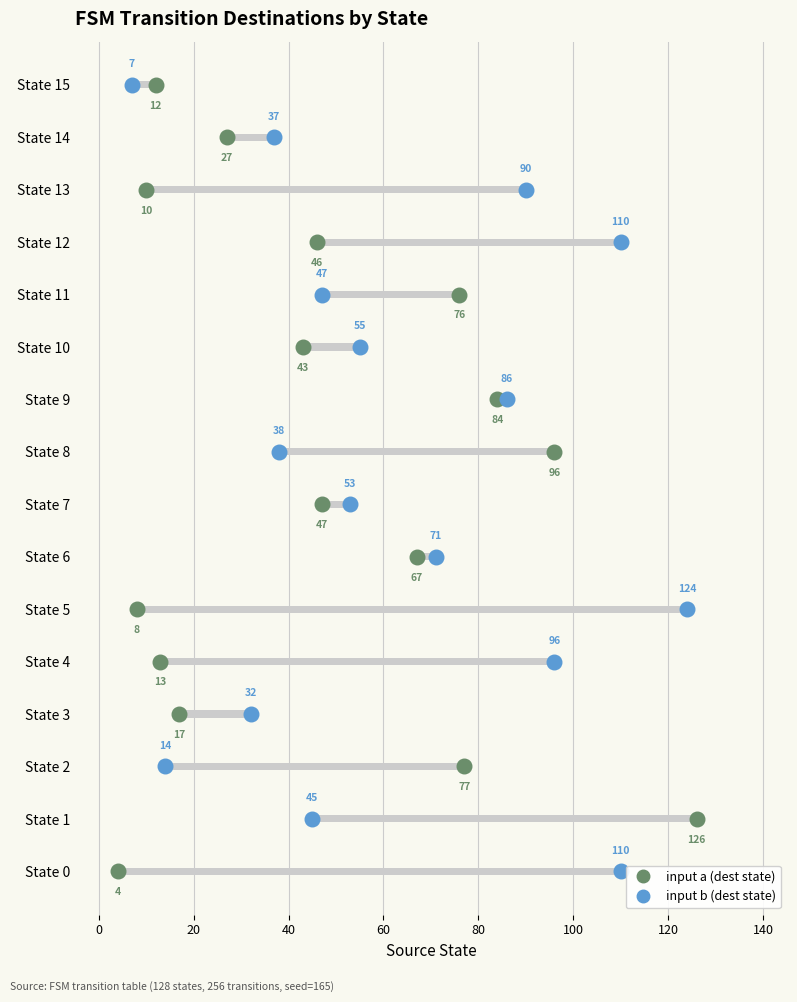

Which series contains the lowest Y value?

input a (dest state)